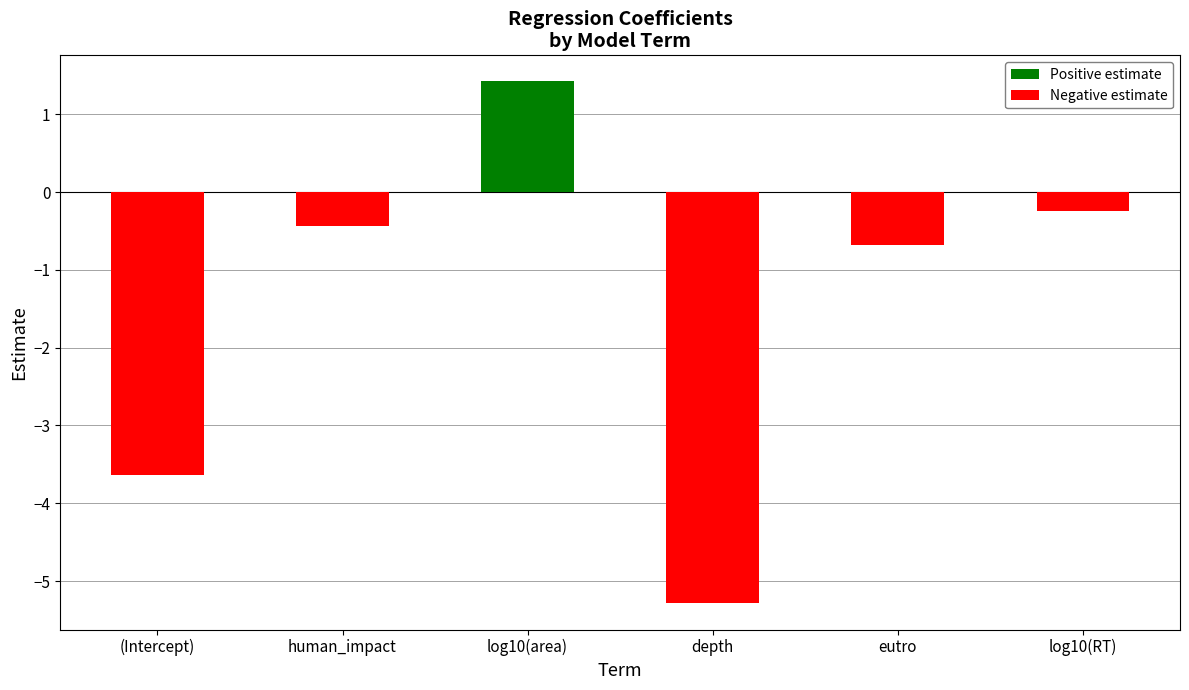

True or false: the data shows -1.1 at eutro.

False